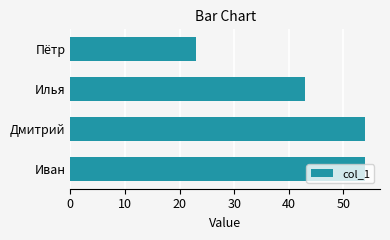

The value at Илья is 14. True or false?

False